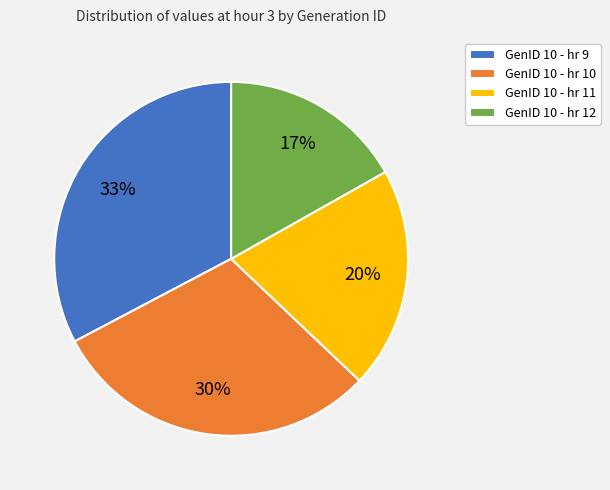

Count the number of slices in the pie.

4